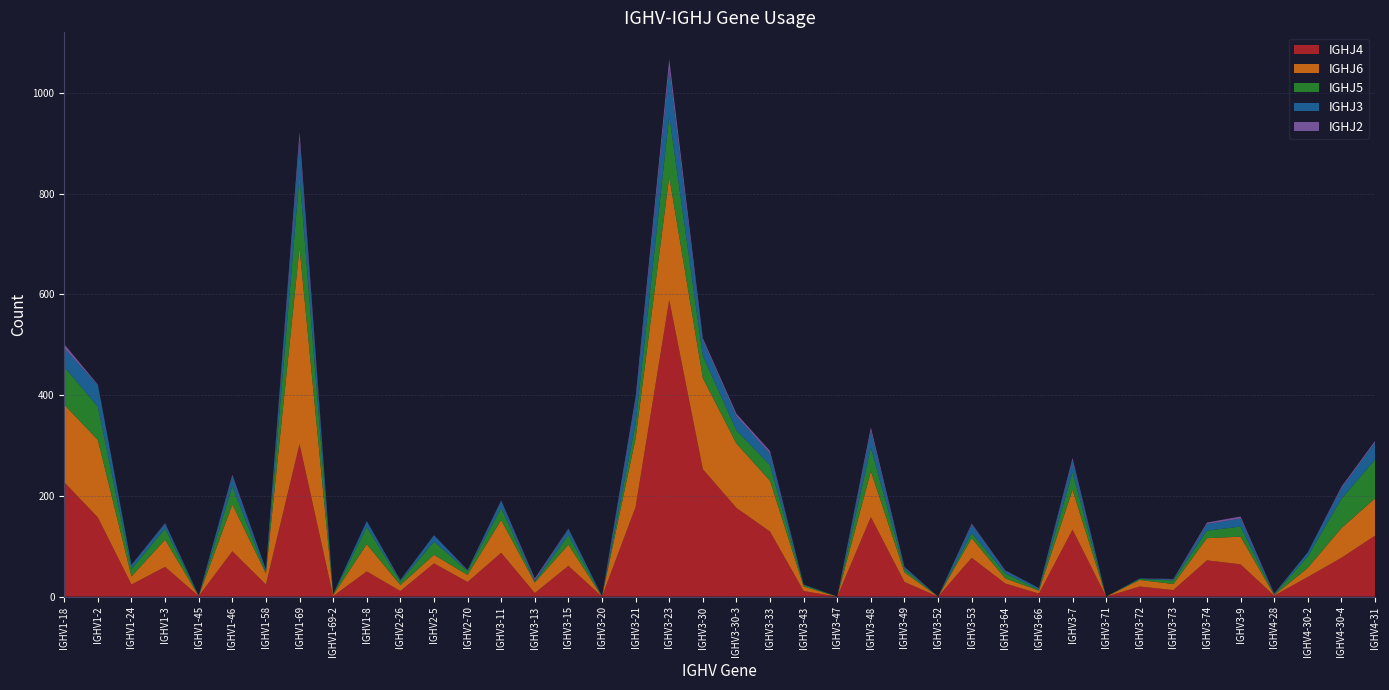

Reading right to left, transcribe all the data shown in this chart.

IGHJ4: IGHV4-31=121	IGHV4-30-4=77	IGHV4-30-2=39	IGHV4-28=2	IGHV3-9=64	IGHV3-74=72	IGHV3-73=13	IGHV3-72=20	IGHV3-71=0	IGHV3-7=133	IGHV3-66=6	IGHV3-64=26	IGHV3-53=77	IGHV3-52=0	IGHV3-49=29	IGHV3-48=158	IGHV3-47=0	IGHV3-43=11	IGHV3-33=129	IGHV3-30-3=176	IGHV3-30=253	IGHV3-23=589	IGHV3-21=178	IGHV3-20=0	IGHV3-15=61	IGHV3-13=7	IGHV3-11=87	IGHV2-70=29	IGHV2-5=66	IGHV2-26=11	IGHV1-8=50	IGHV1-69-2=1	IGHV1-69=303	IGHV1-58=24	IGHV1-46=90	IGHV1-45=1	IGHV1-3=59	IGHV1-24=24	IGHV1-2=157	IGHV1-18=227
IGHJ6: IGHV4-31=74	IGHV4-30-4=59	IGHV4-30-2=18	IGHV4-28=1	IGHV3-9=55	IGHV3-74=44	IGHV3-73=12	IGHV3-72=13	IGHV3-71=0	IGHV3-7=79	IGHV3-66=6	IGHV3-64=10	IGHV3-53=39	IGHV3-52=0	IGHV3-49=19	IGHV3-48=91	IGHV3-47=0	IGHV3-43=9	IGHV3-33=101	IGHV3-30-3=128	IGHV3-30=181	IGHV3-23=245	IGHV3-21=136	IGHV3-20=0	IGHV3-15=42	IGHV3-13=21	IGHV3-11=65	IGHV2-70=14	IGHV2-5=17	IGHV2-26=12	IGHV1-8=54	IGHV1-69-2=2	IGHV1-69=390	IGHV1-58=22	IGHV1-46=93	IGHV1-45=0	IGHV1-3=54	IGHV1-24=16	IGHV1-2=154	IGHV1-18=154
IGHJ5: IGHV4-31=77	IGHV4-30-4=58	IGHV4-30-2=23	IGHV4-28=1	IGHV3-9=20	IGHV3-74=15	IGHV3-73=7	IGHV3-72=2	IGHV3-71=0	IGHV3-7=35	IGHV3-66=2	IGHV3-64=10	IGHV3-53=10	IGHV3-52=0	IGHV3-49=6	IGHV3-48=47	IGHV3-47=0	IGHV3-43=3	IGHV3-33=31	IGHV3-30-3=26	IGHV3-30=44	IGHV3-23=121	IGHV3-21=30	IGHV3-20=0	IGHV3-15=19	IGHV3-13=2	IGHV3-11=24	IGHV2-70=8	IGHV2-5=26	IGHV2-26=7	IGHV1-8=34	IGHV1-69-2=1	IGHV1-69=143	IGHV1-58=2	IGHV1-46=36	IGHV1-45=0	IGHV1-3=22	IGHV1-24=15	IGHV1-2=66	IGHV1-18=75
IGHJ3: IGHV4-31=34	IGHV4-30-4=21	IGHV4-30-2=8	IGHV4-28=1	IGHV3-9=16	IGHV3-74=13	IGHV3-73=2	IGHV3-72=1	IGHV3-71=0	IGHV3-7=24	IGHV3-66=3	IGHV3-64=5	IGHV3-53=17	IGHV3-52=0	IGHV3-49=4	IGHV3-48=33	IGHV3-47=0	IGHV3-43=1	IGHV3-33=23	IGHV3-30-3=28	IGHV3-30=31	IGHV3-23=93	IGHV3-21=45	IGHV3-20=1	IGHV3-15=12	IGHV3-13=3	IGHV3-11=14	IGHV2-70=1	IGHV2-5=13	IGHV2-26=2	IGHV1-8=12	IGHV1-69-2=1	IGHV1-69=72	IGHV1-58=6	IGHV1-46=20	IGHV1-45=1	IGHV1-3=10	IGHV1-24=7	IGHV1-2=43	IGHV1-18=37
IGHJ2: IGHV4-31=3	IGHV4-30-4=3	IGHV4-30-2=0	IGHV4-28=1	IGHV3-9=4	IGHV3-74=3	IGHV3-73=1	IGHV3-72=0	IGHV3-71=0	IGHV3-7=4	IGHV3-66=0	IGHV3-64=1	IGHV3-53=2	IGHV3-52=0	IGHV3-49=1	IGHV3-48=7	IGHV3-47=0	IGHV3-43=0	IGHV3-33=5	IGHV3-30-3=5	IGHV3-30=4	IGHV3-23=19	IGHV3-21=7	IGHV3-20=0	IGHV3-15=1	IGHV3-13=3	IGHV3-11=1	IGHV2-70=1	IGHV2-5=0	IGHV2-26=1	IGHV1-8=0	IGHV1-69-2=0	IGHV1-69=14	IGHV1-58=0	IGHV1-46=3	IGHV1-45=0	IGHV1-3=1	IGHV1-24=1	IGHV1-2=1	IGHV1-18=8